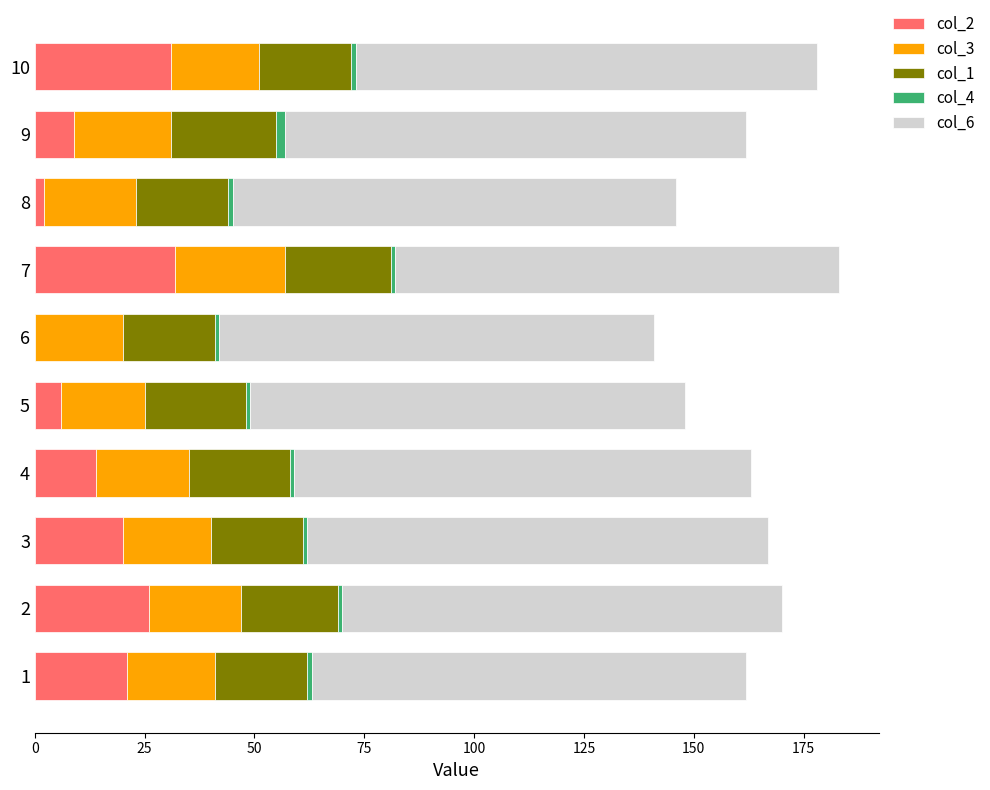

The value of col_2 at 7 is 32. True or false?

True